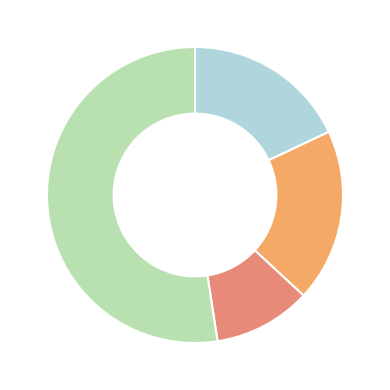

Does any single category account for the majority?

Yes